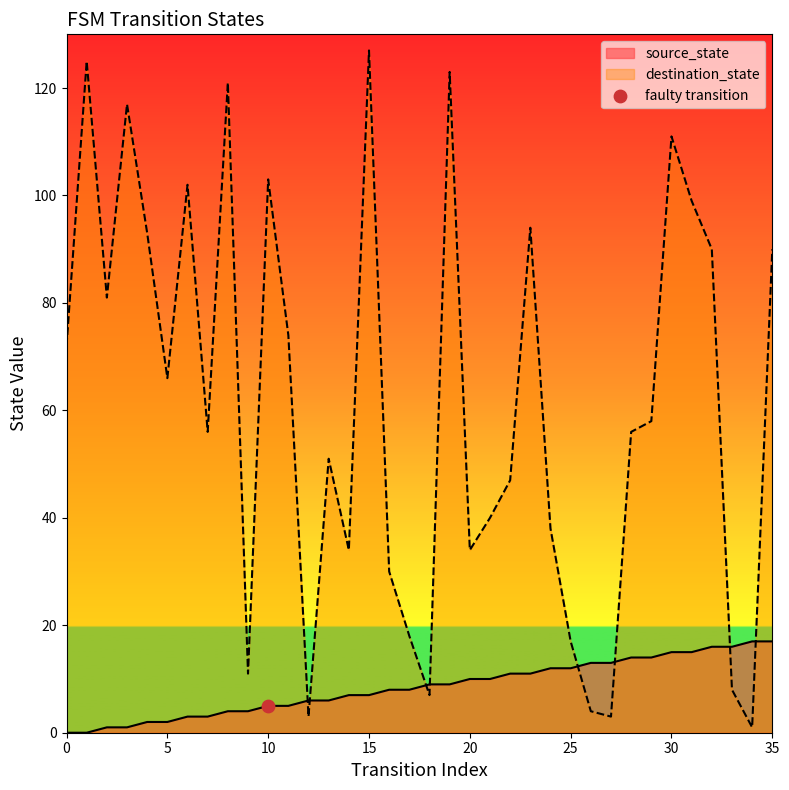

What are all the series names shown in the legend?

source_state, destination_state